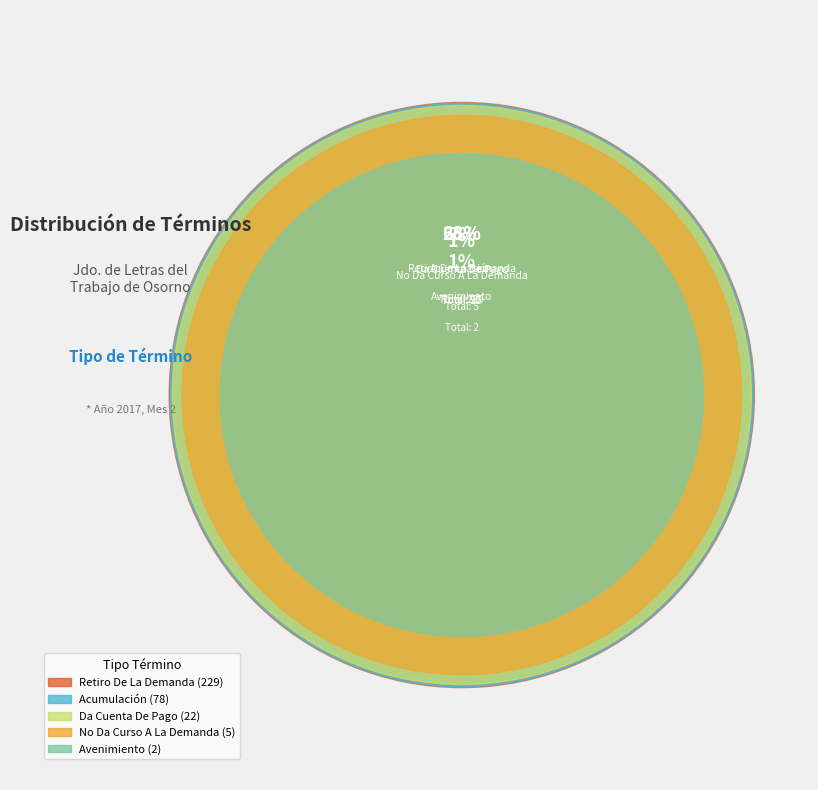

To the nearest percent, what portion does Avenimiento represent?

1%